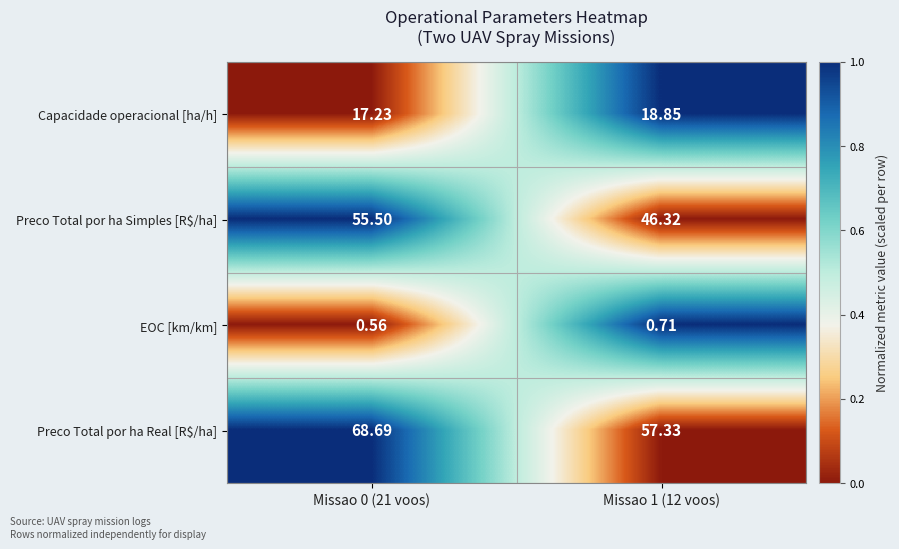

Which series has the largest total across all categories?

Preco Total por ha Real [R$/ha]